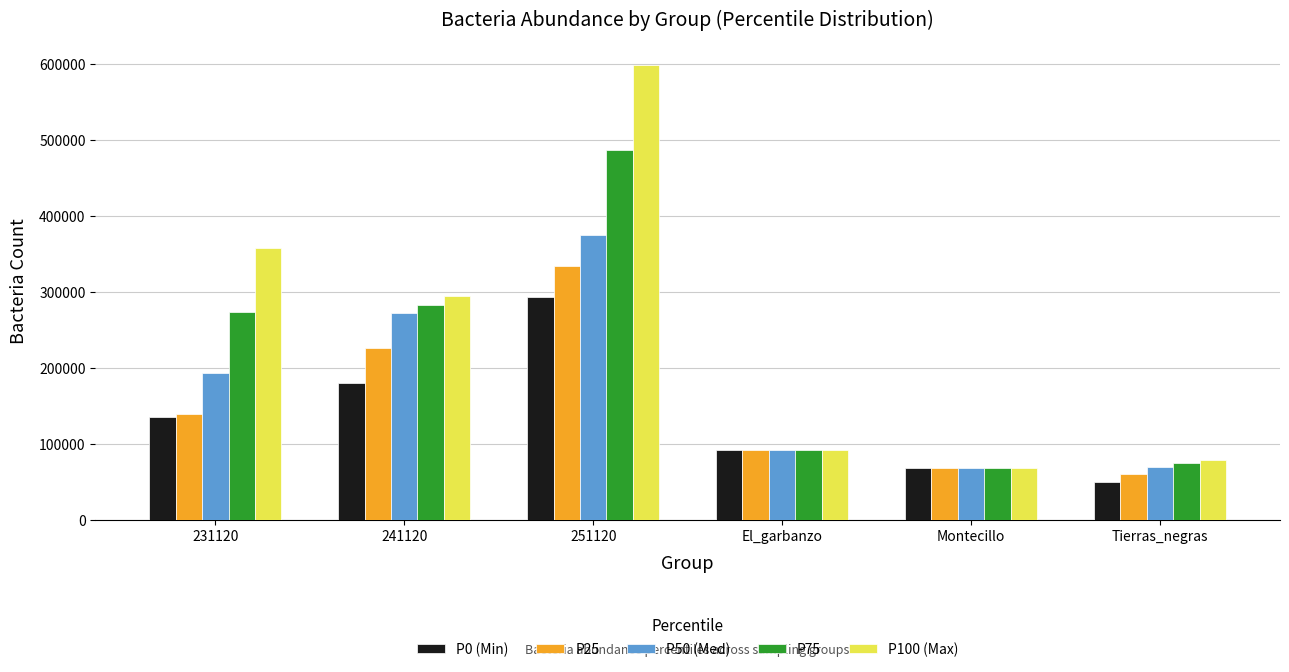

List the series in order of their peak value, highest first.

P100 (Max), P75, P50 (Med), P25, P0 (Min)